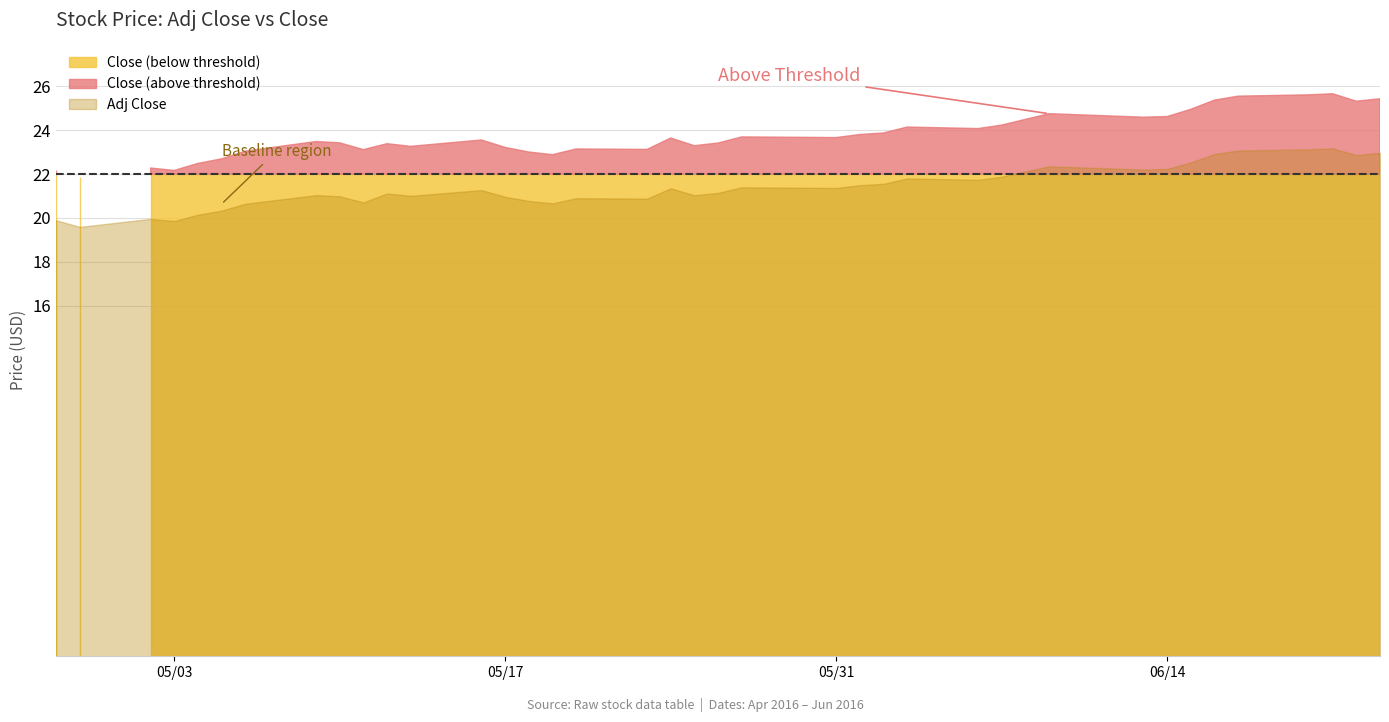

The Adj Close series shows 8.8 at 14. True or false?

False